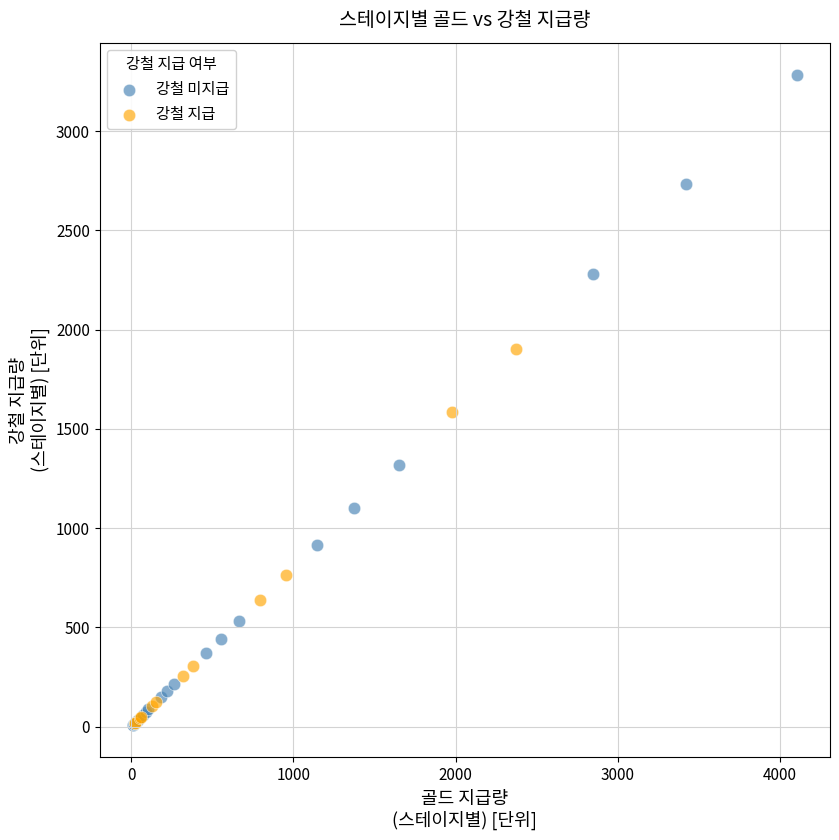

Which series contains the highest Y value?

강철 미지급